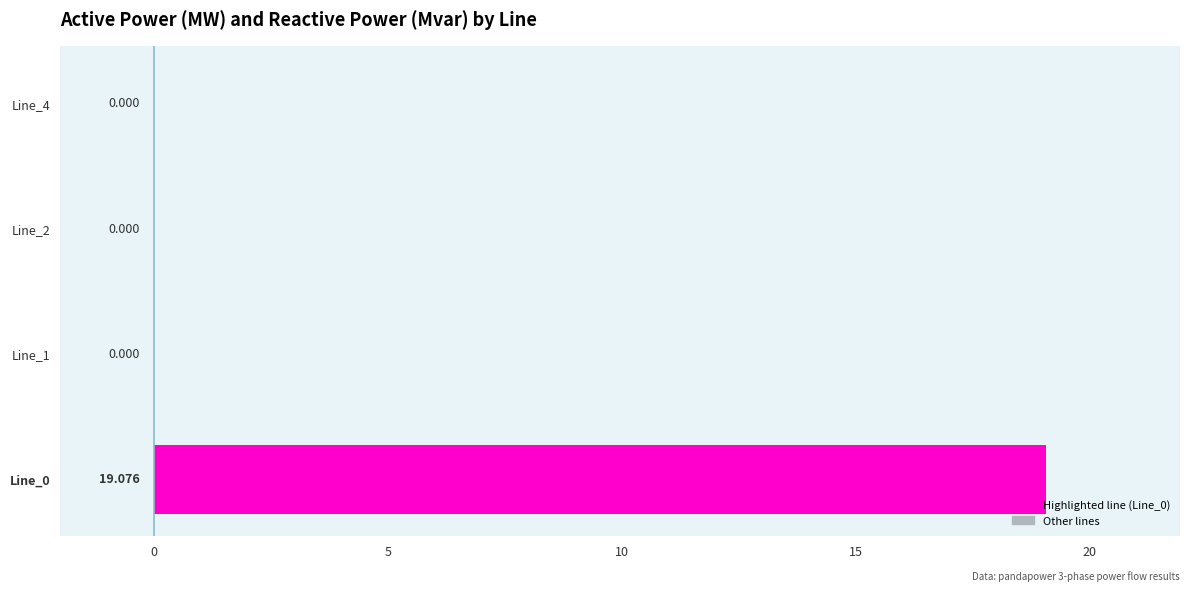

What is the average value?

4.8